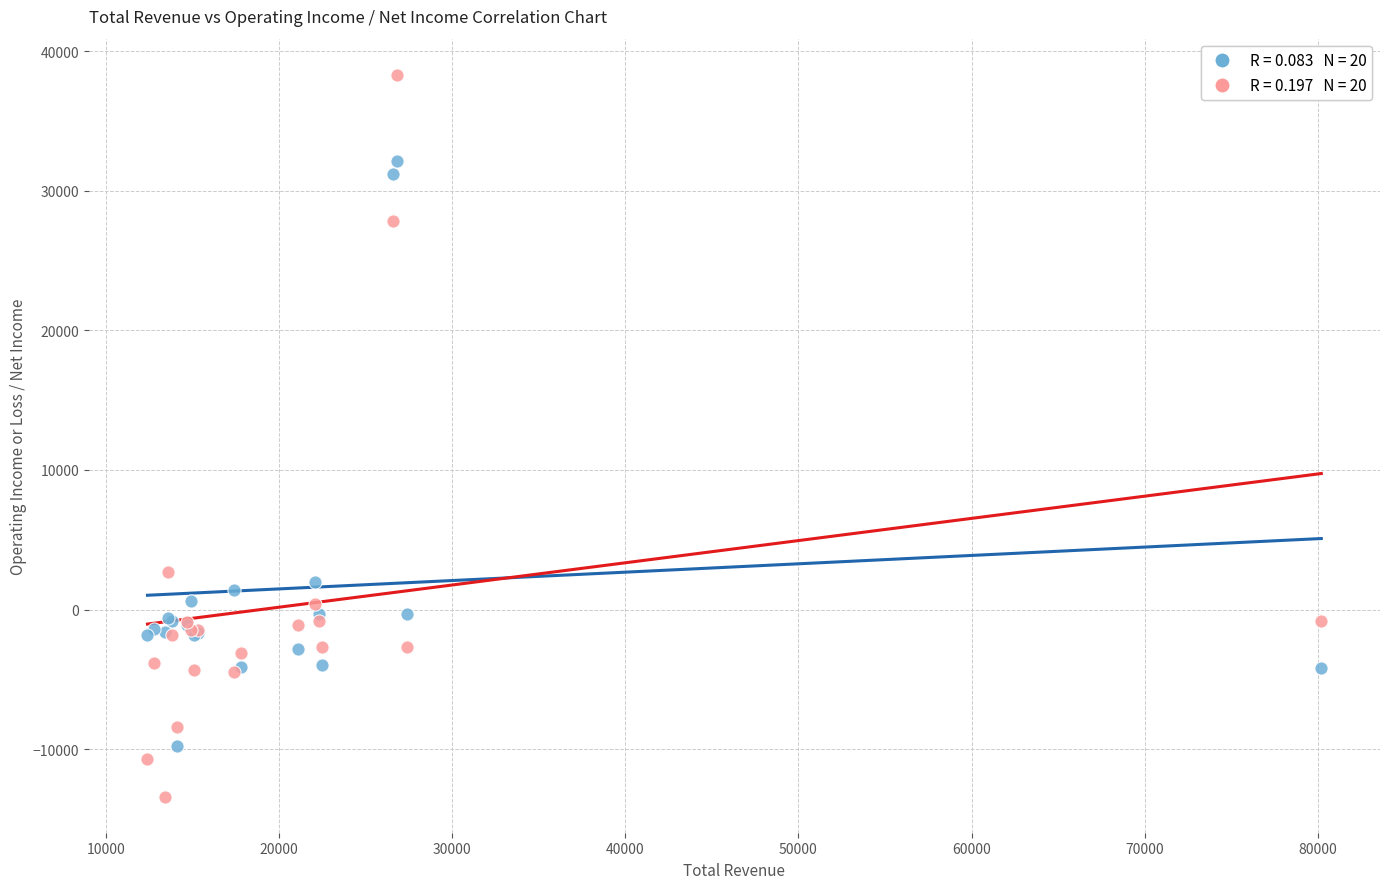

Across all series, what Y value is closest to 12450?

2700